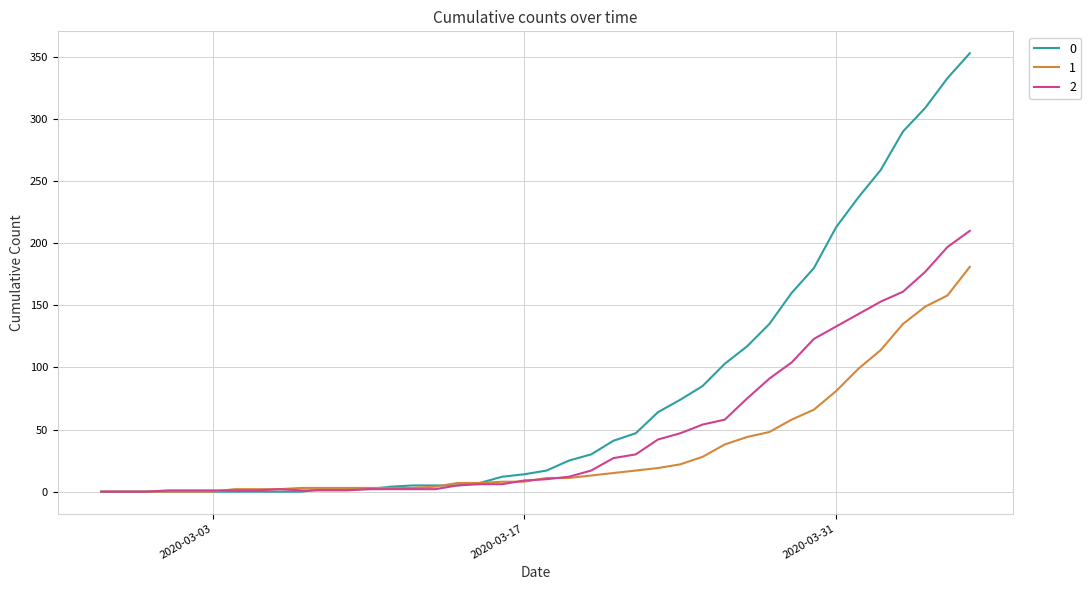

Rank the series by their average value, from lowest to highest.

1, 2, 0